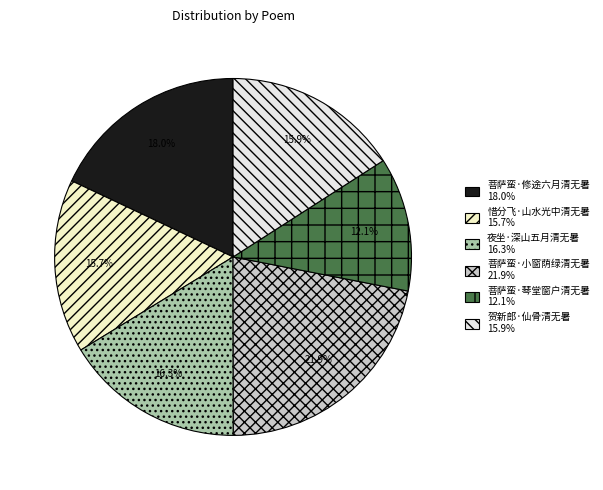

To the nearest percent, what is the combined percentage of 菩萨蛮·琴堂窗户清无暑 and 惜分飞·山水光中清无暑?

28%